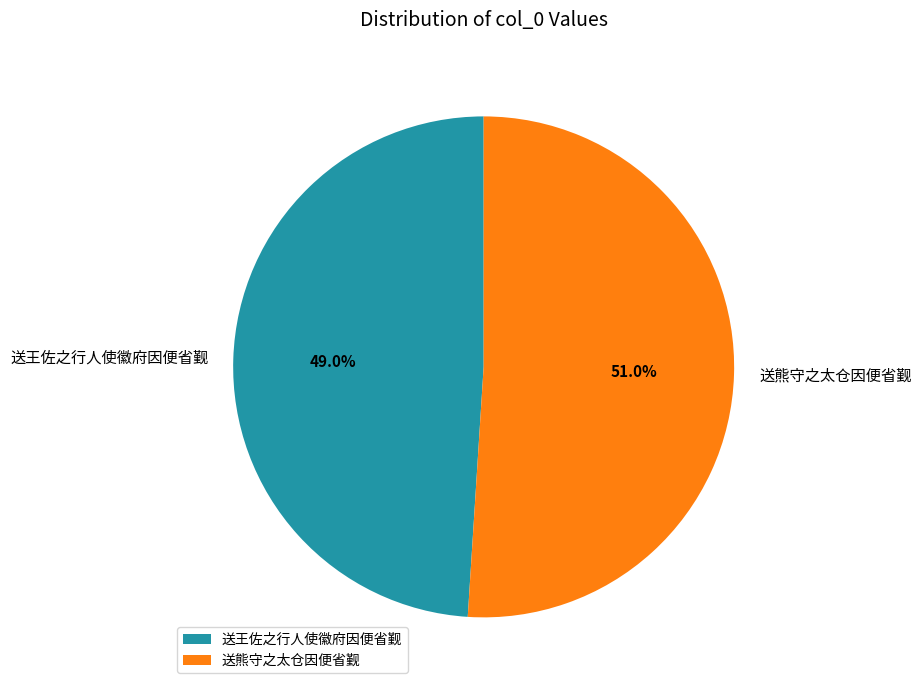

What percentage is NOT represented by 送熊守之太仓因便省觐?

49.0%